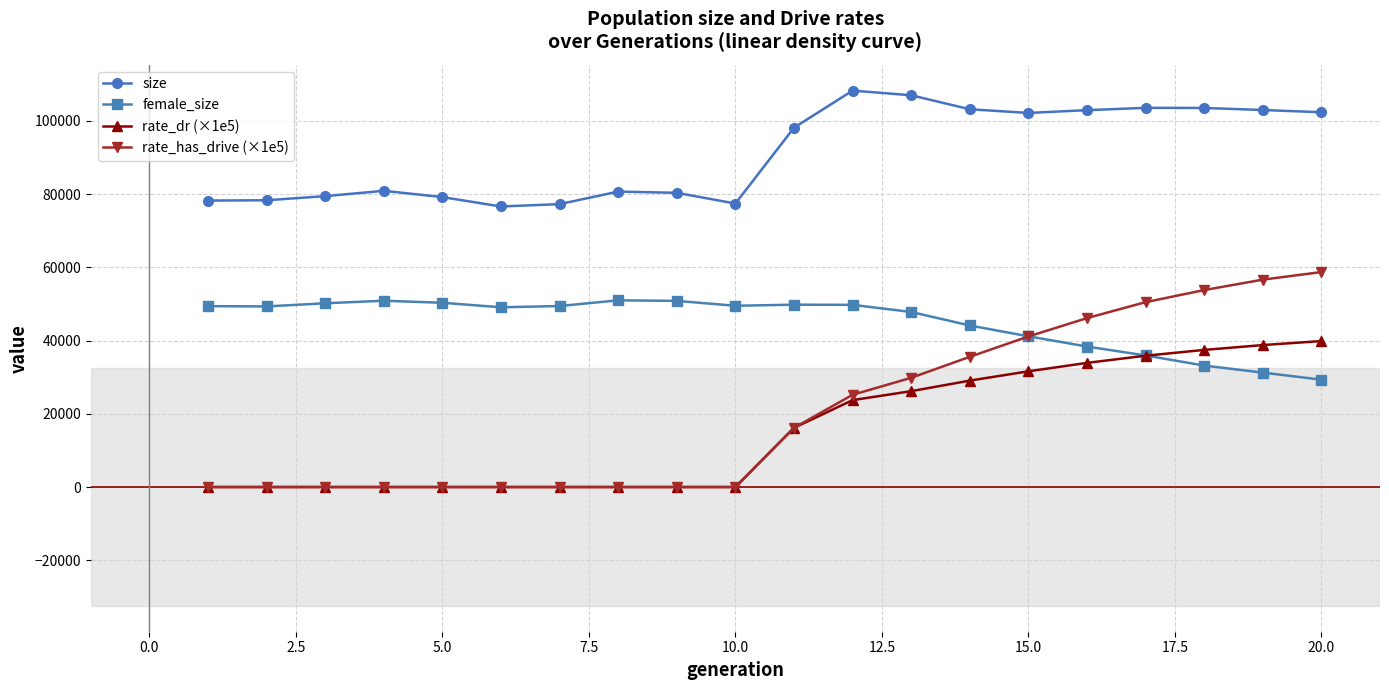

True or false: female_size and size cross at least once.

False